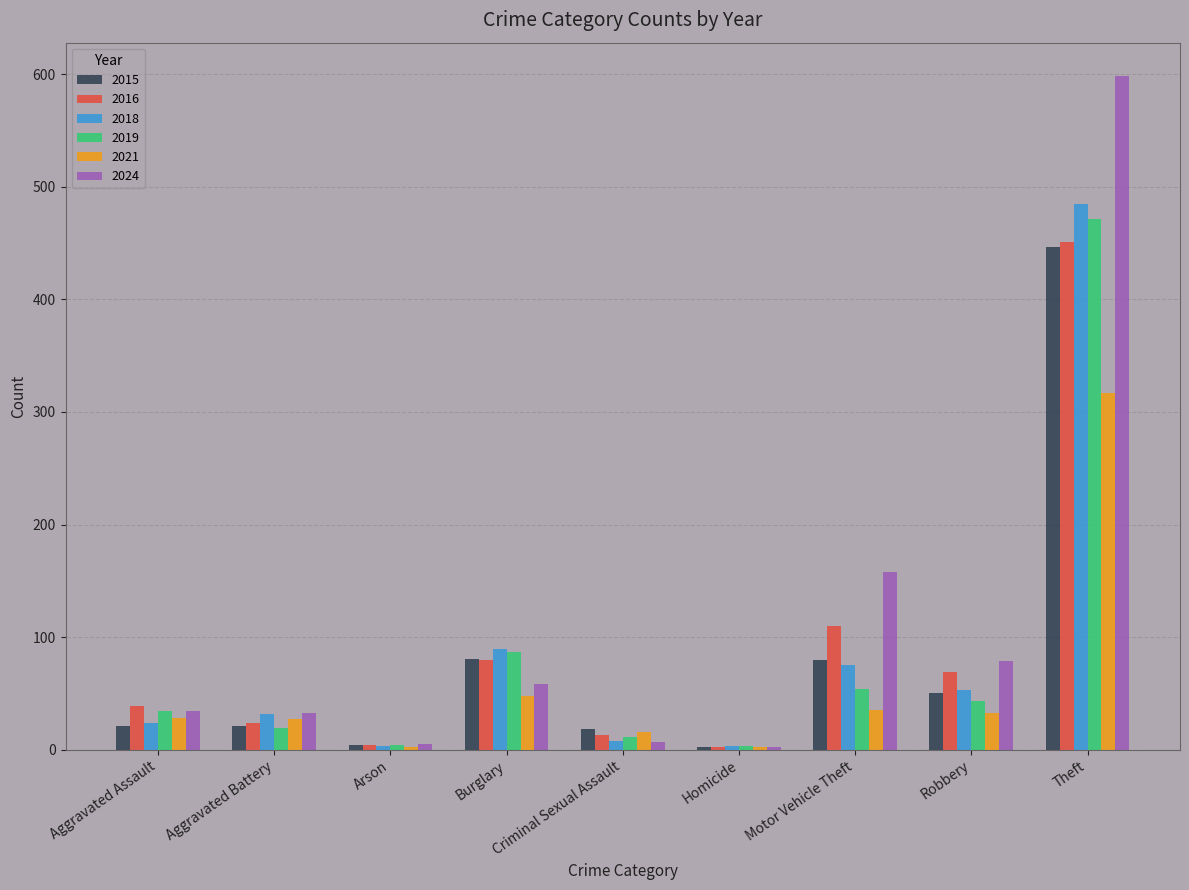

True or false: 2016 has a value of 13 at Criminal Sexual Assault.

True